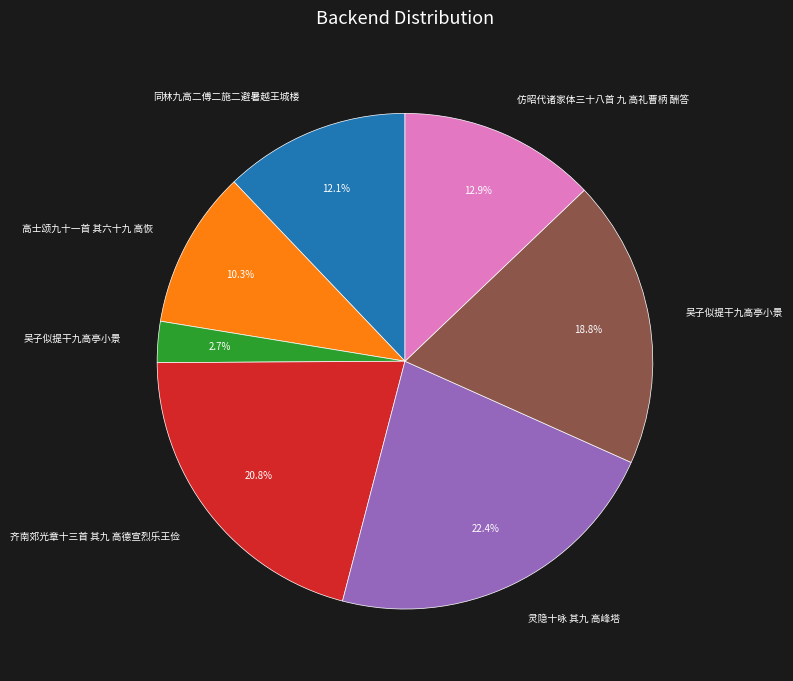

Is there a majority slice in this chart?

No